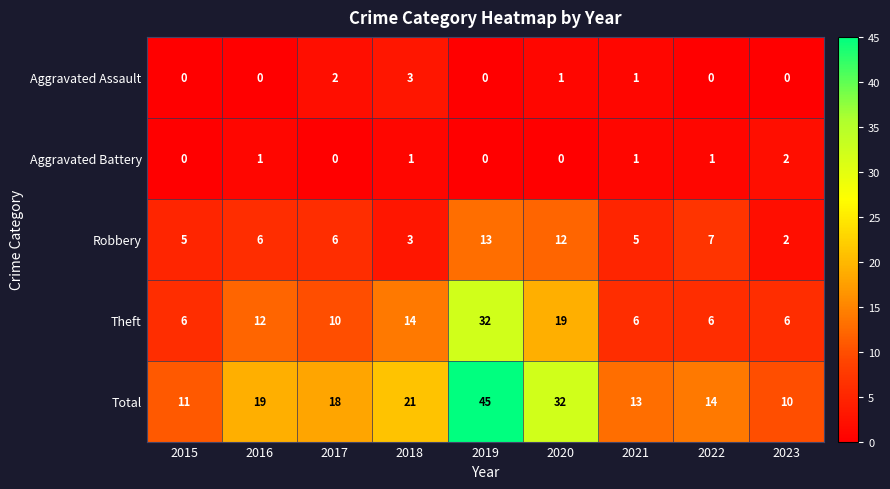

How many distinct data groups are displayed?

5